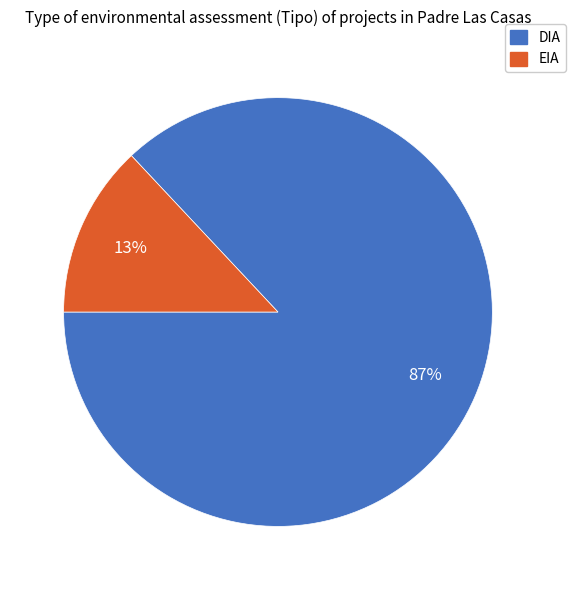

Which slice is the largest?

DIA